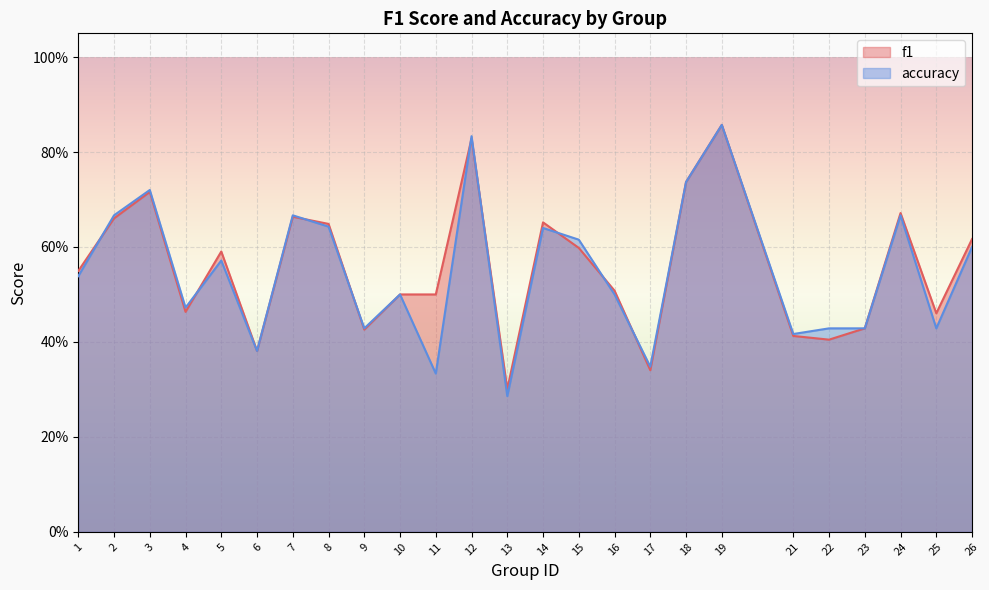

What is the average value of the f1 series?

0.6